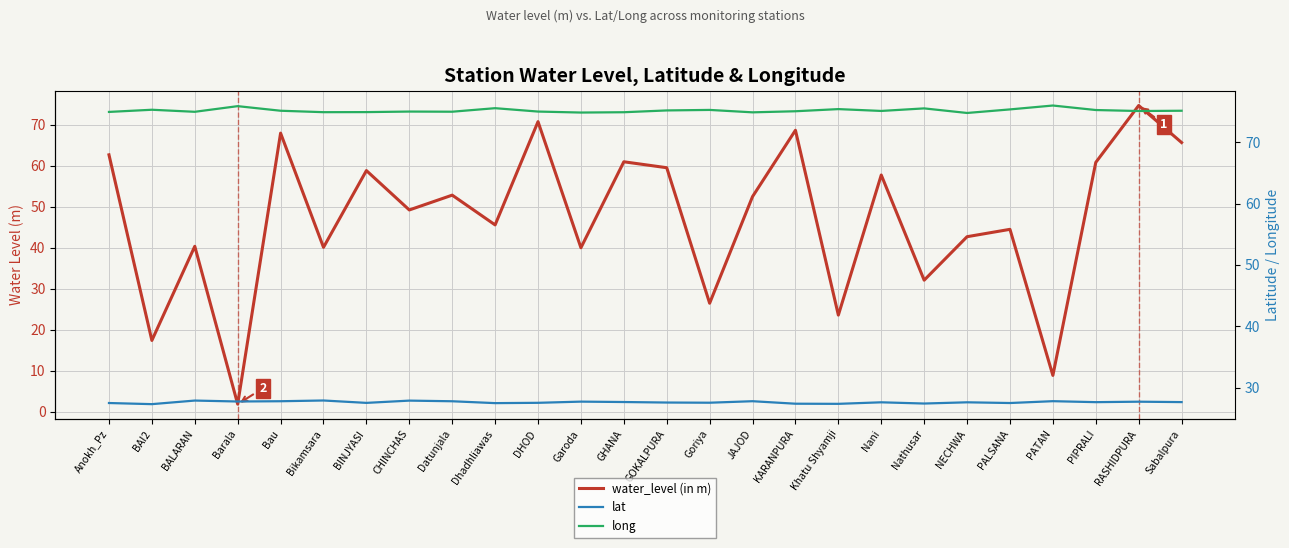

How many values in the water_level (in m) series exceed 52?

13